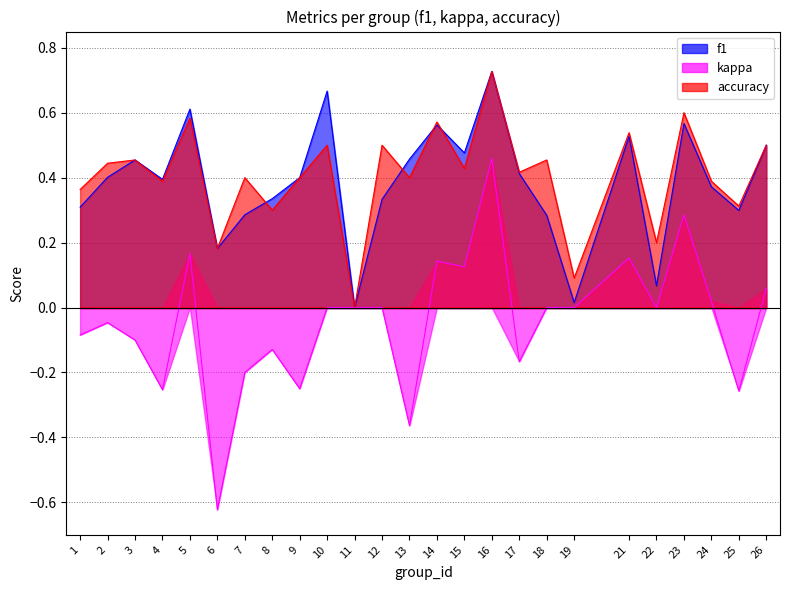

What is the maximum value for kappa?

0.5